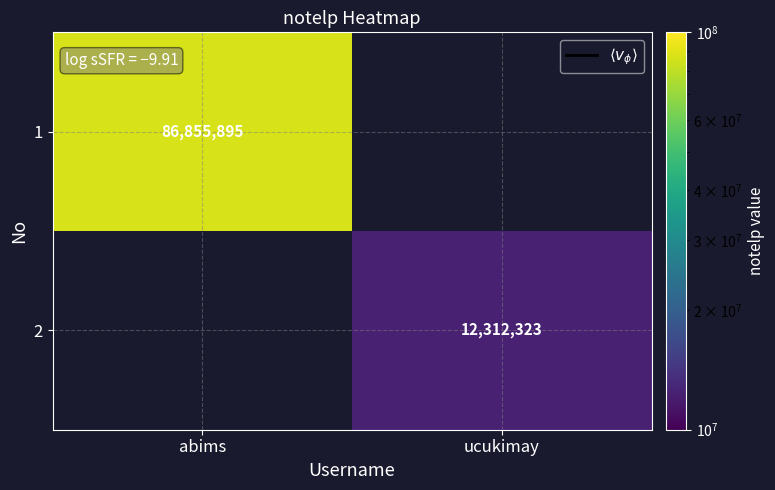

True or false: 2 has a value of 5725834.3 at ucukimay.

False